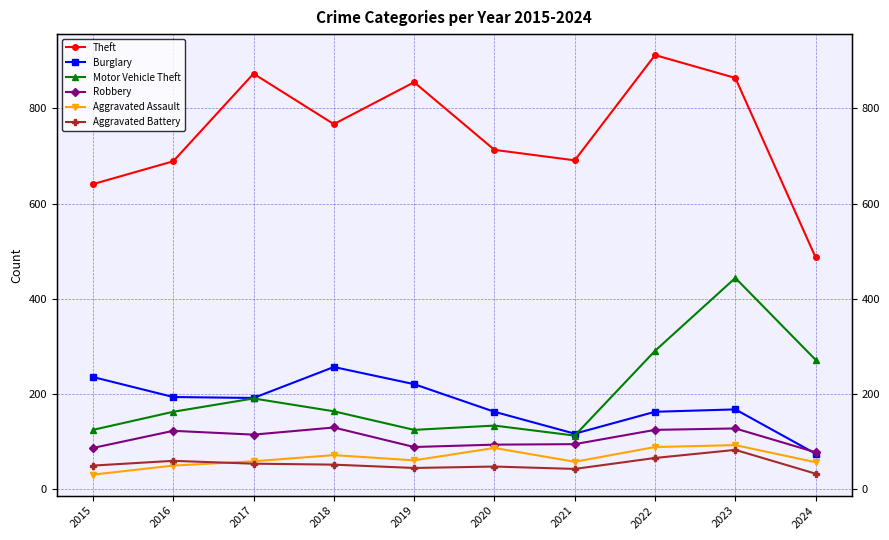

The Motor Vehicle Theft series shows 175 at 2020. True or false?

False